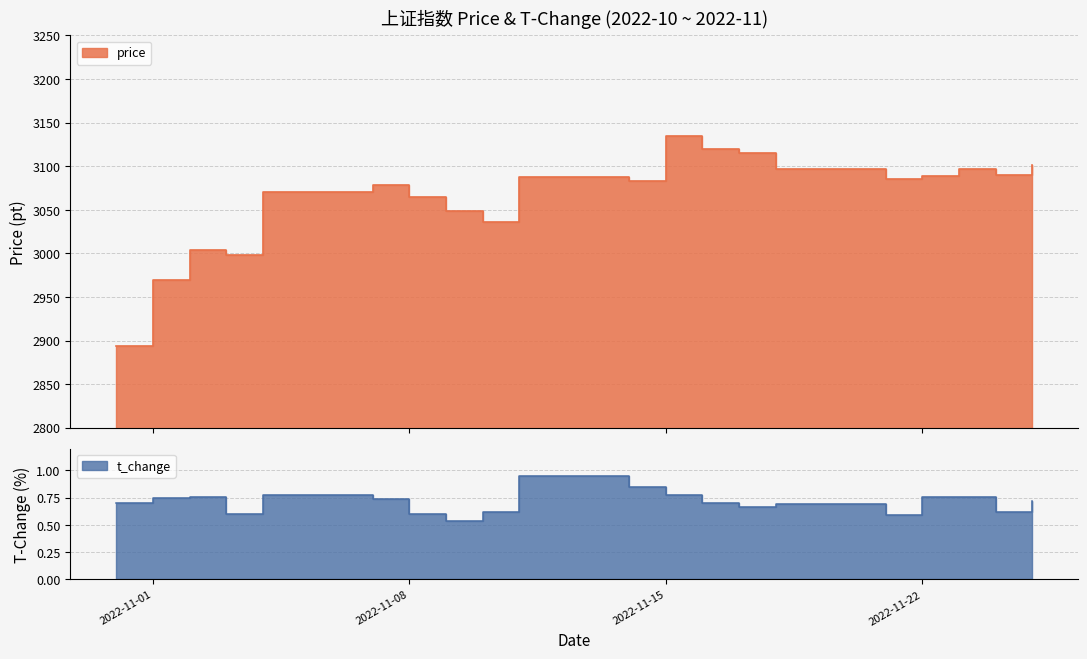

In price, how many points are higher than both neighbors (excluding endpoints)?

5